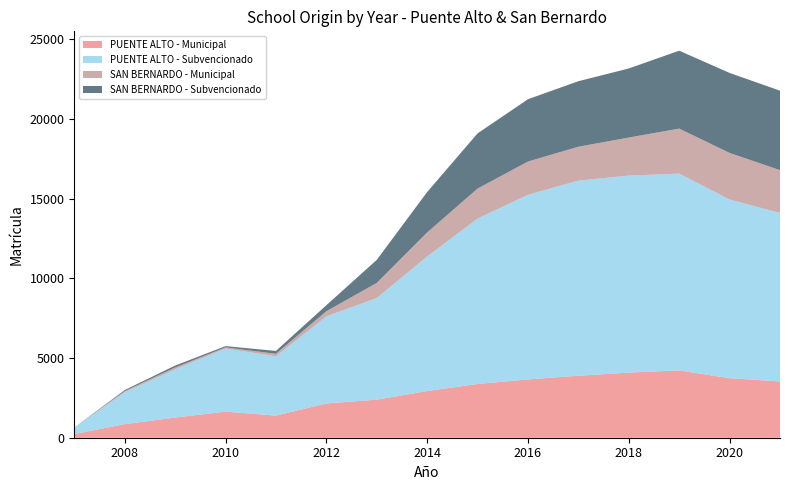

Reading left to right, extract all data points from this chart.

PUENTE ALTO - Municipal: 230	852	1265	1637	1388	2150	2386	2930	3371	3659	3891	4086	4224	3733	3531
PUENTE ALTO - Subvencionado: 406	2002	3026	3962	3722	5463	6377	8439	10378	11584	12242	12360	12348	11212	10568
SAN BERNARDO - Municipal: 0	71	115	69	156	323	949	1509	1882	2086	2125	2387	2823	2924	2689
SAN BERNARDO - Subvencionado: 0	64	120	79	179	375	1444	2535	3462	3909	4110	4334	4888	5018	4986